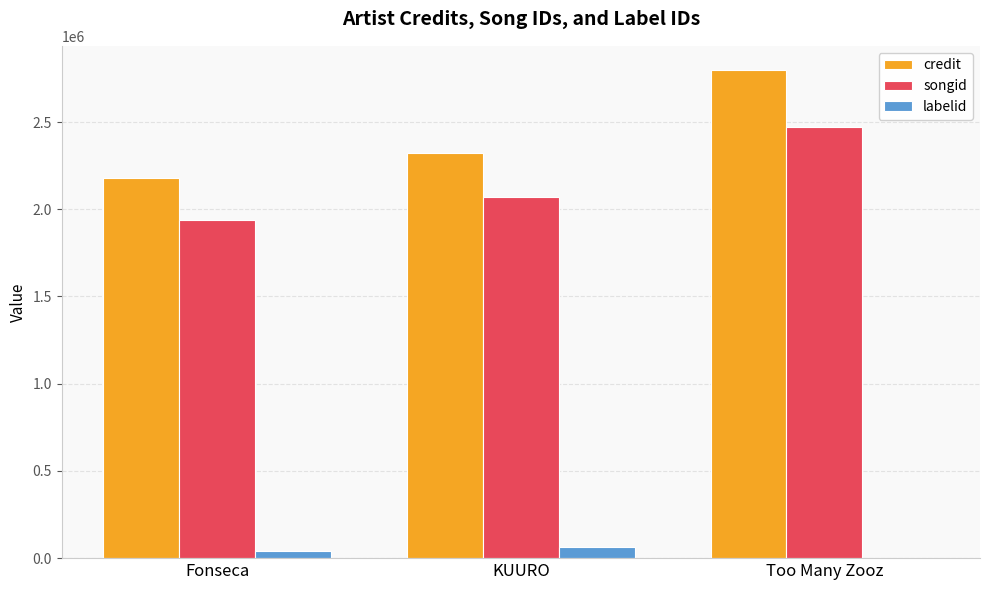

At which category is the sum across all series the highest?

Too Many Zooz